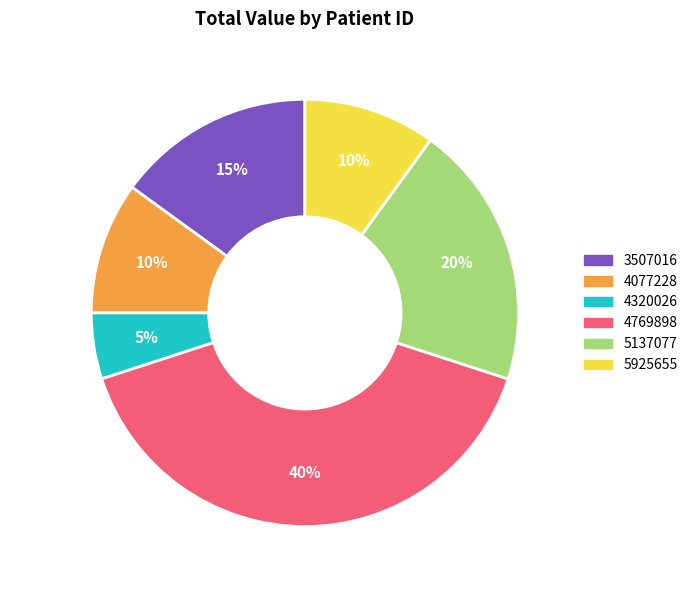

Which category has the biggest portion of the pie?

4769898